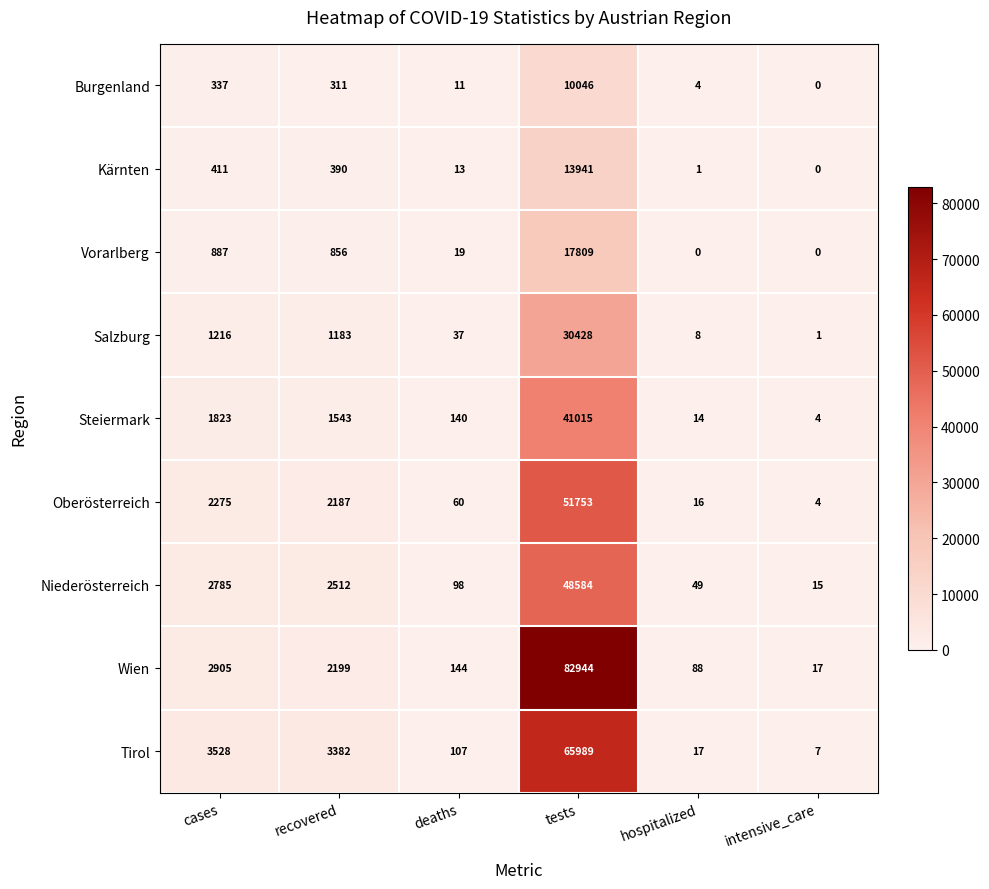

The Salzburg series shows 2063 at cases. True or false?

False